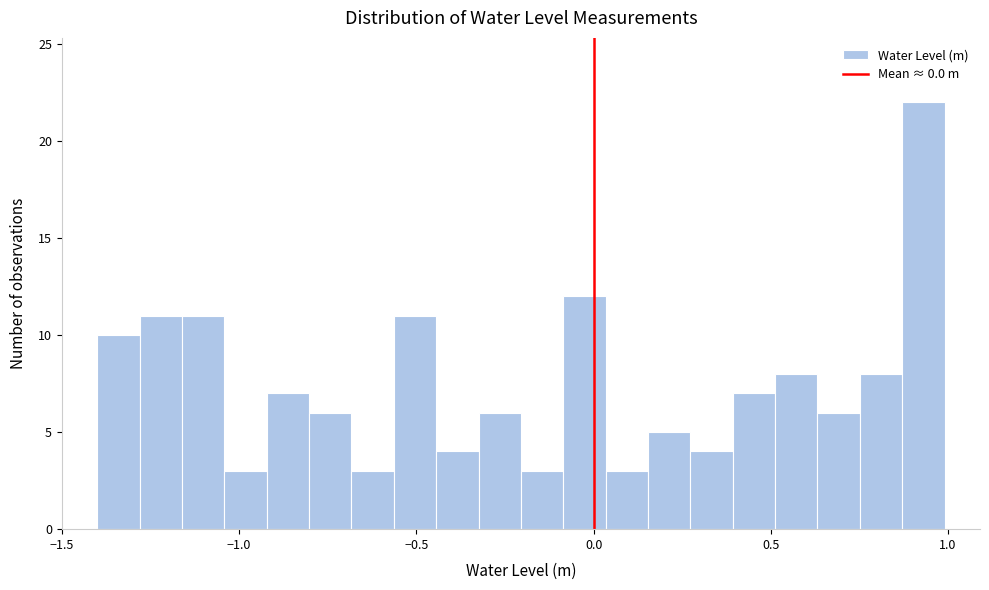

Around what value on the x-axis is the tallest bar? Give the approximate position of its centre, as read against the axis.

0.95